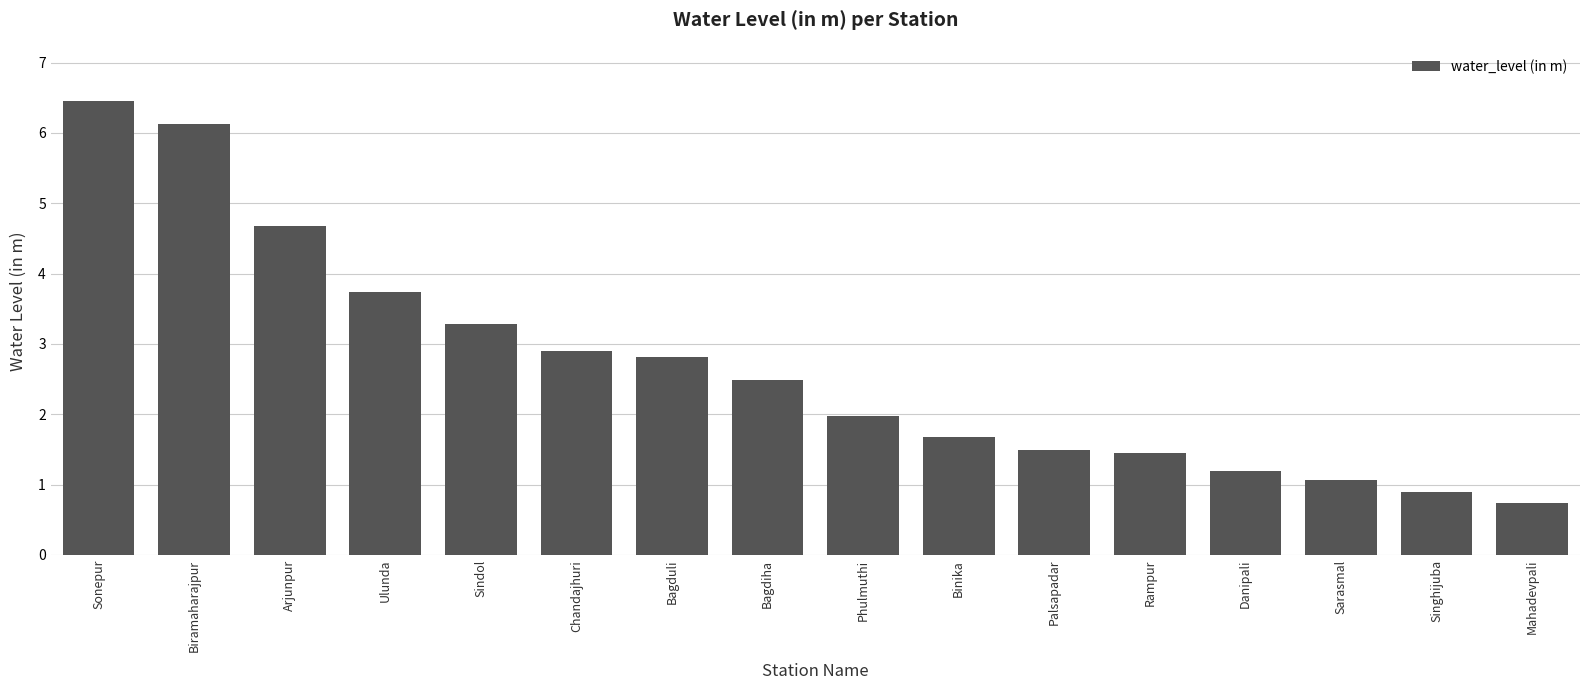

What is the sum of the values at Bagduli and Phulmuthi?

4.8